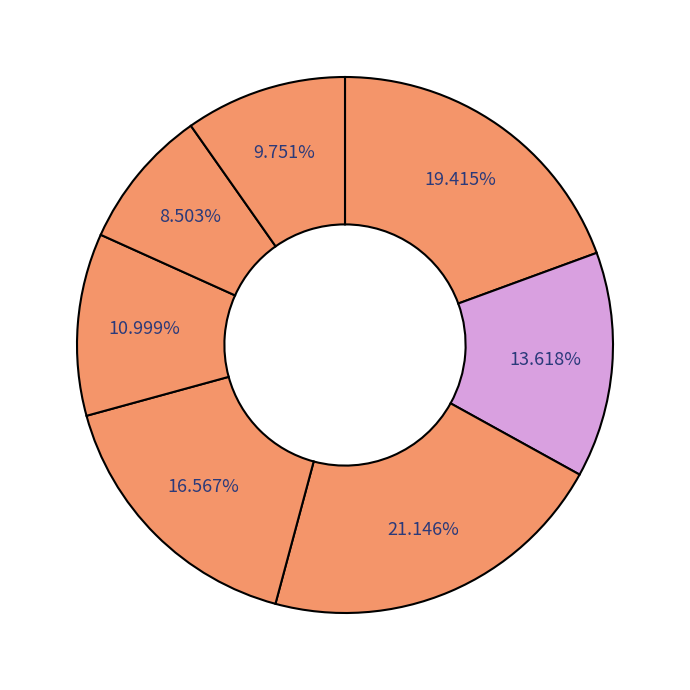

To the nearest percent, what is the average slice percentage?

14%